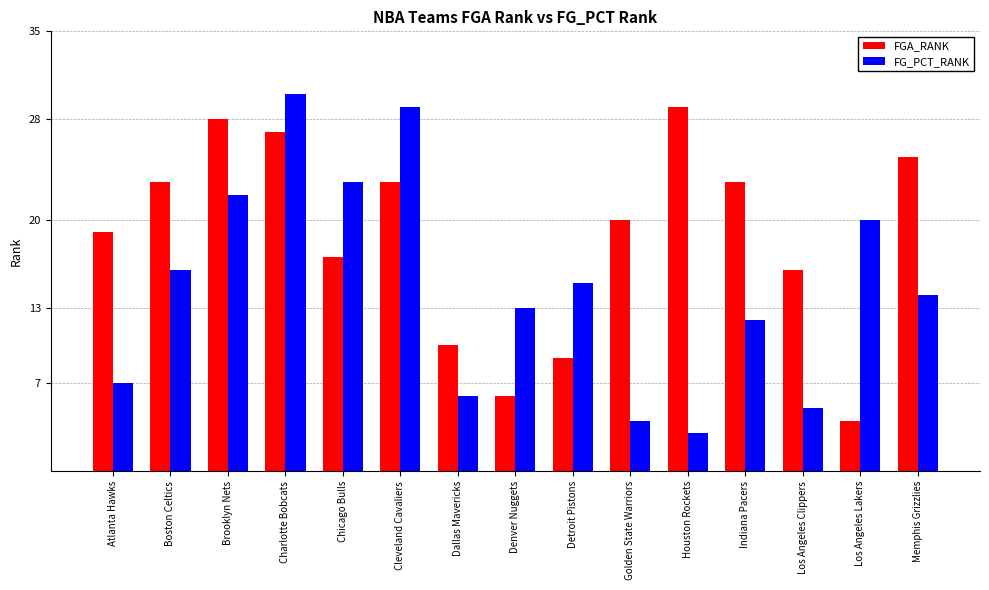

What is the highest value of the FGA_RANK series?

29